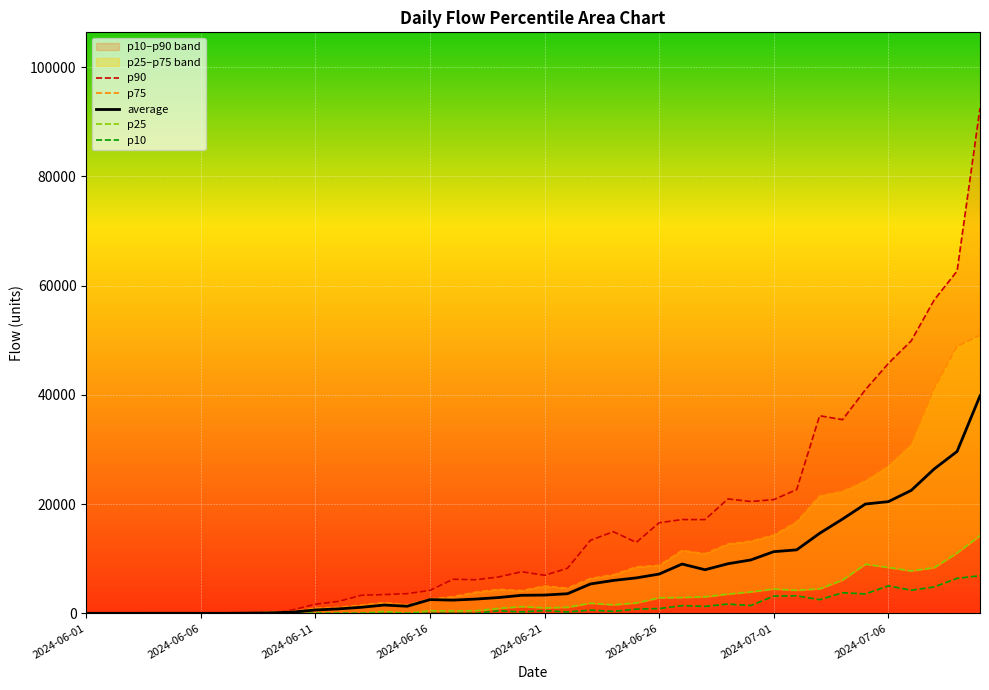

Which series has the widest spread of values?

p90